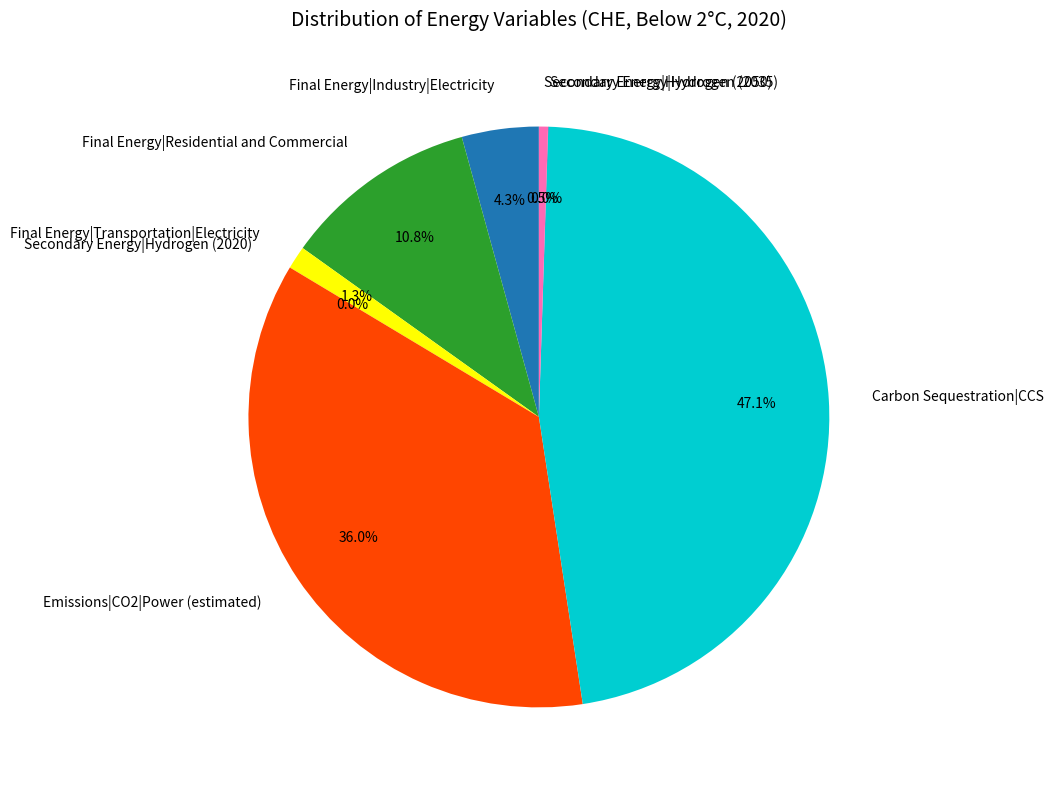

To the nearest percent, what is the combined percentage of Final Energy|Industry|Electricity and Secondary Energy|Hydrogen (2050)?

5%